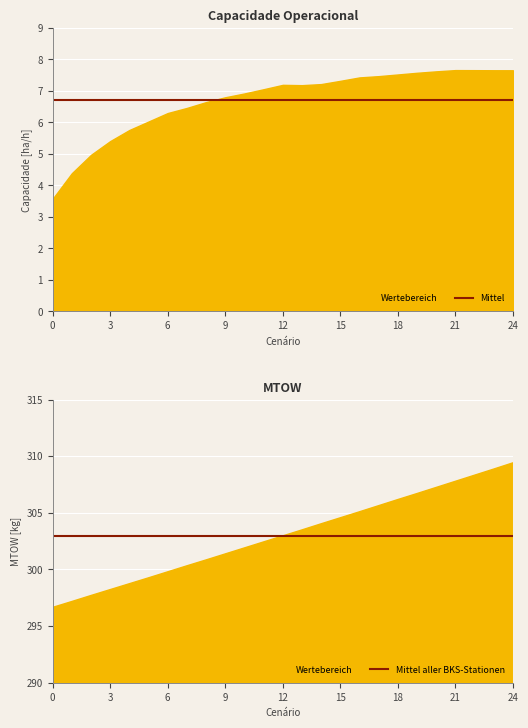

At 17, list the series in order from smallest to largest.

Média (6.70 ha/h), Média (303.0 kg)